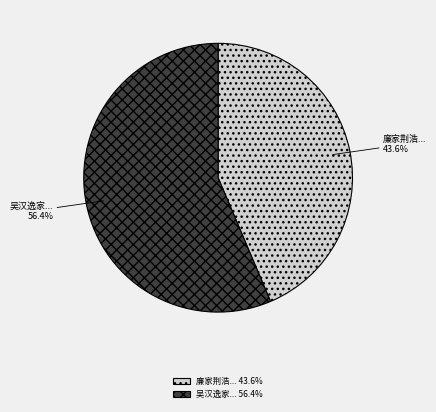

Rank the categories by value from highest to lowest.

吴汉逸家... 56.4%, 廉家荆浩... 43.6%